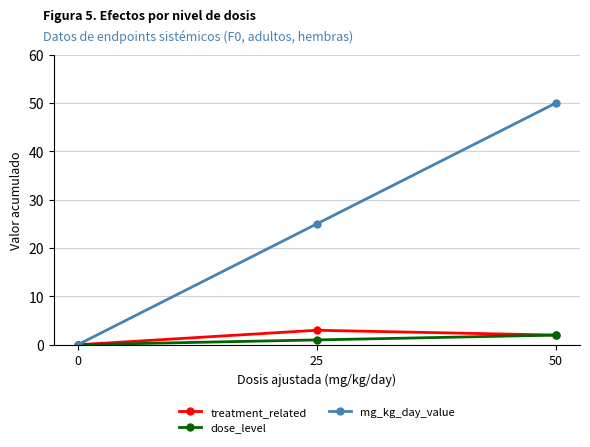

What is the spread (max minus min) of values at 25?

24